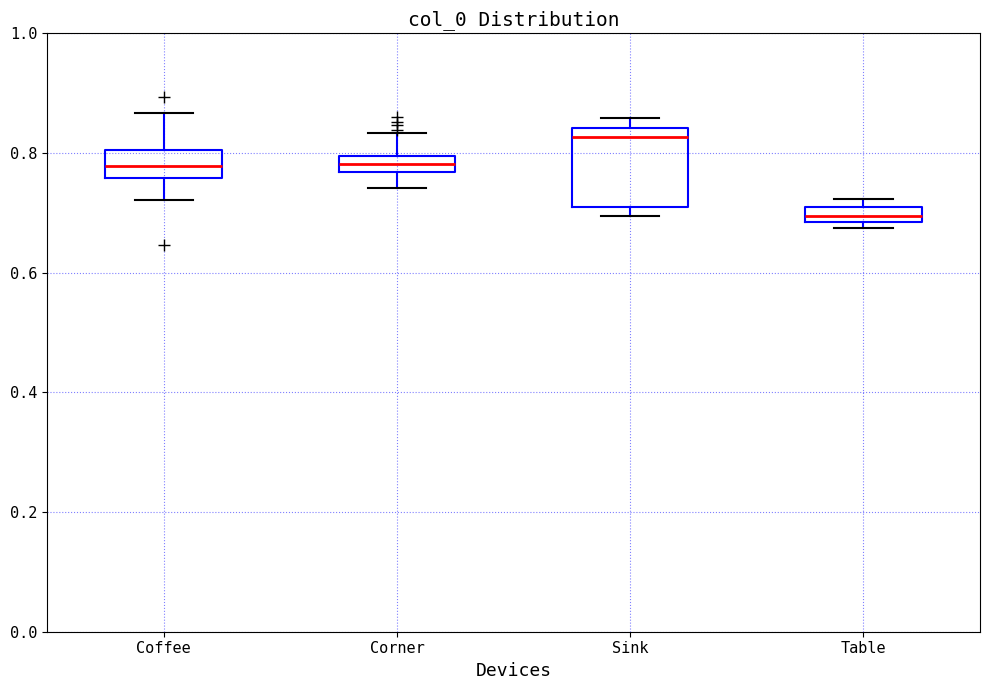

Which box's median line is the highest?

Sink